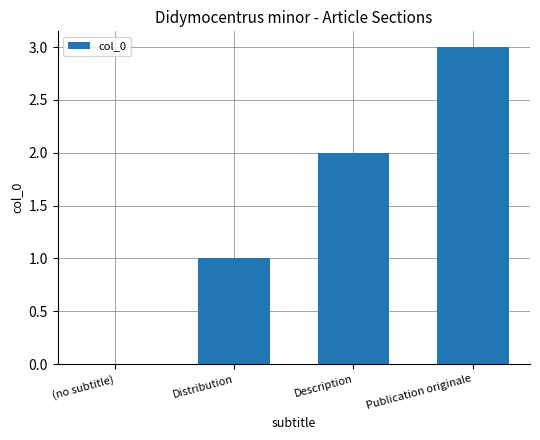

Which label corresponds to the largest value in the chart?

Publication originale